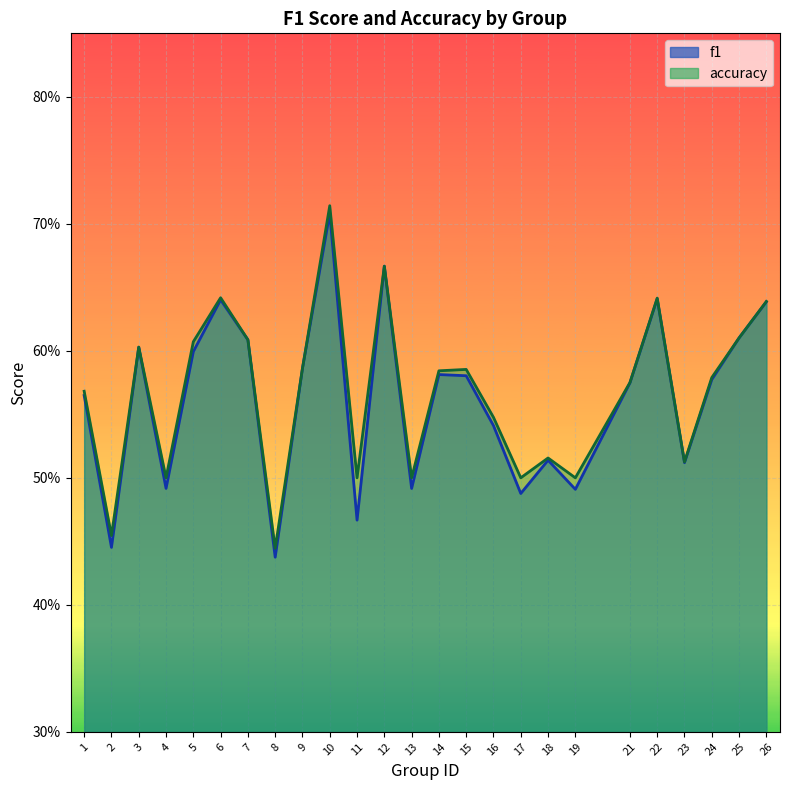

Count the number of categories in the chart.

25